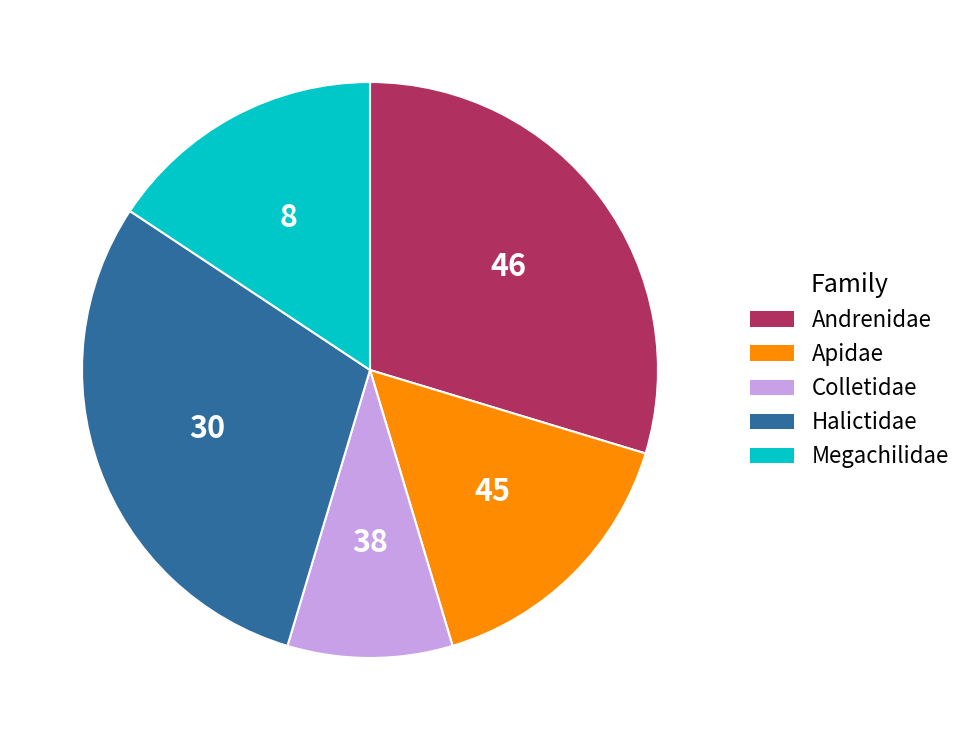

Is it true that Megachilidae is 16% of the pie?

True